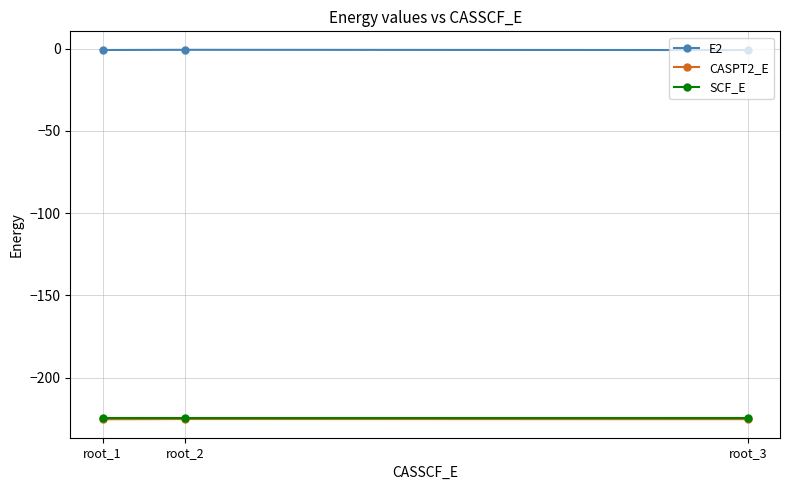

What is the value of the CASPT2_E point at the 3rd from the left?

-225.3